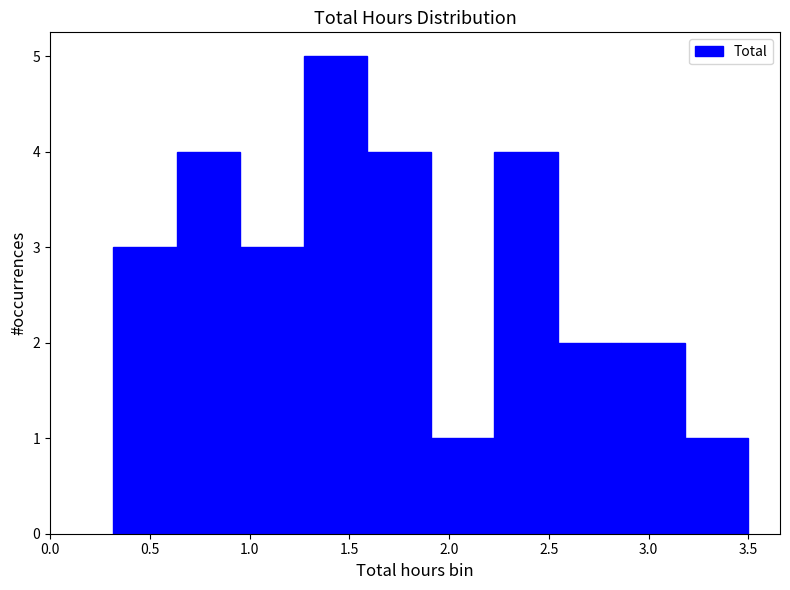

Reading left to right, transcribe this chart: for each bar, give the range it covers on the x-axis and its height. Neither the bar edges nor the heights are printed on the chart, so give them approximately, as read against the axes.

0.30 to 0.65: 3
0.65 to 0.95: 4
0.95 to 1.25: 3
1.25 to 1.60: 5
1.60 to 1.90: 4
1.90 to 2.25: 1
2.25 to 2.55: 4
2.55 to 2.85: 2
2.85 to 3.20: 2
3.20 to 3.50: 1